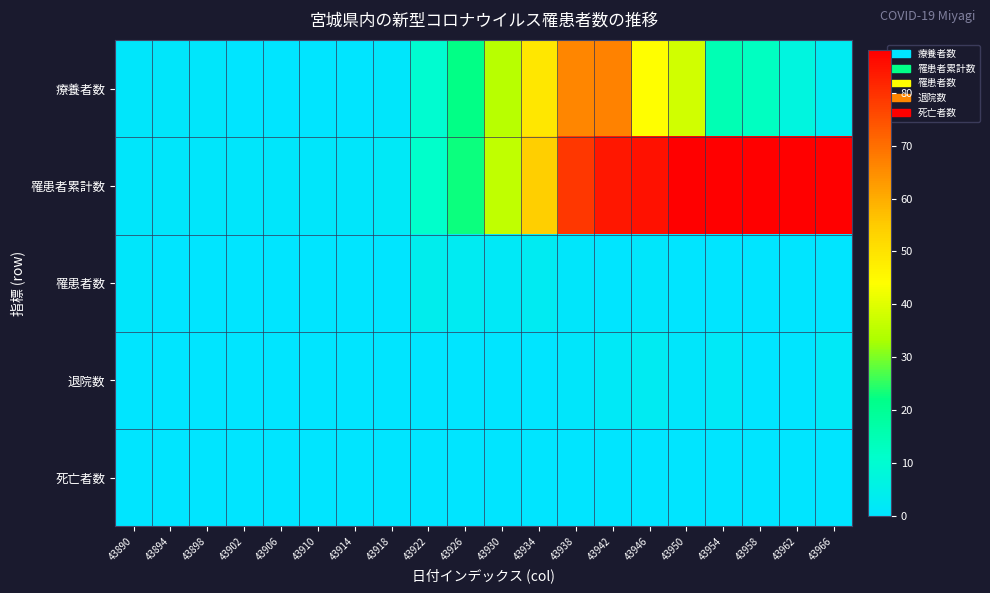

Rank the series by their maximum value, from lowest to highest.

死亡者数, 退院数, 罹患者数, 療養者数, 罹患者累計数